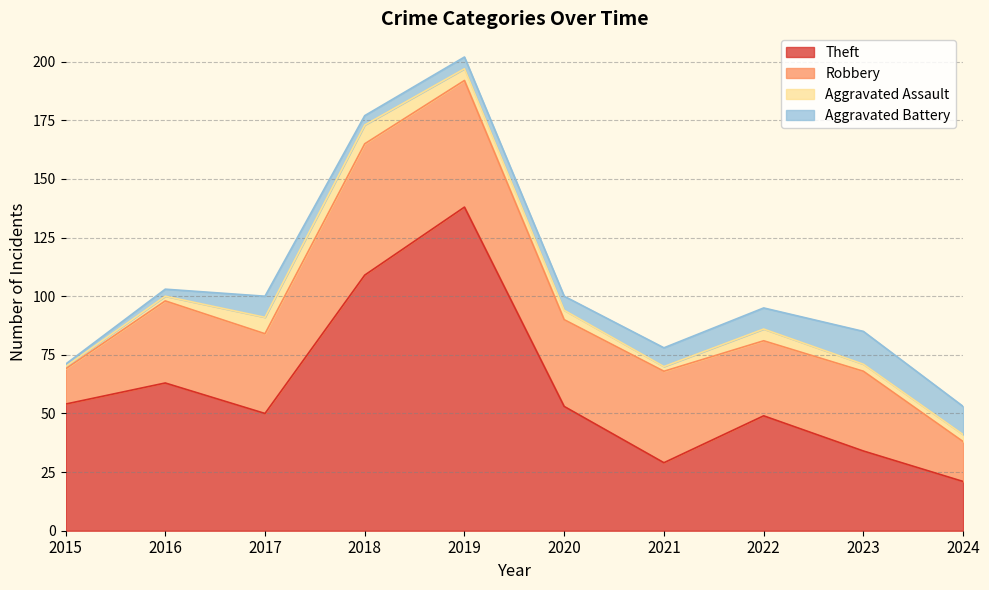

Rank the series by their maximum value, from highest to lowest.

Theft, Robbery, Aggravated Battery, Aggravated Assault